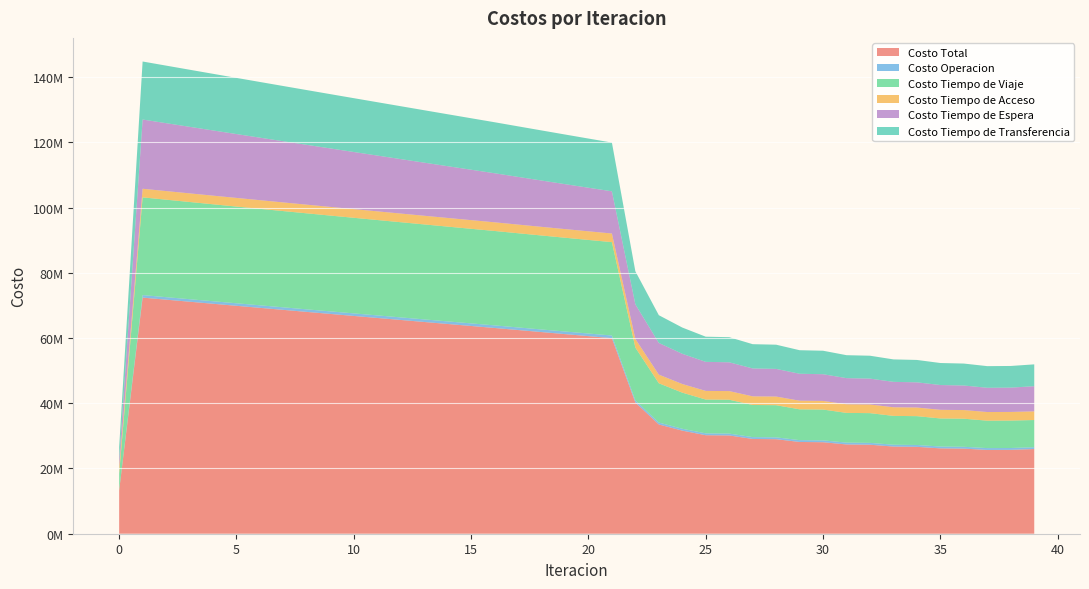

Reading left to right, transcribe all the data shown in this chart.

Costo Total: 13270452.3	72392954.9	71763219.0	71133960.3	70506405.5	69880020.8	69254581.2	68631175.8	68009604.6	67389918.6	66771775.6	66154664.5	65538419.2	64922464.4	64307549.3	63694400.0	63082387.4	62453716.0	61826847.7	61202446.5	60581327.0	59964527.0	40235383.5	33501108.6	31608439.6	30203353.7	30129795.6	29057420.1	28979319.9	28133639.2	28052839.9	27370398.8	27287969.0	26723727.7	26640379.4	26170083.9	26086462.5	25690426.8	25717722.9	25964544.4
Costo Operacion: 0.0	771436.2	773006.8	774596.3	776204.9	777832.8	779480.6	781148.8	782838.4	784550.4	786285.9	788046.4	789833.6	791649.3	793495.6	795375.1	797290.5	799120.4	800990.9	802905.0	804866.6	806879.9	633133.8	579412.0	571557.5	566947.2	568624.5	565487.1	567111.5	564995.6	566580.3	565080.9	566634.6	565511.0	567038.3	566145.7	567649.3	566894.2	566901.6	562672.2
Costo Tiempo de Viaje: 5130298.5	29963110.6	29882561.4	29803223.0	29726253.4	29651060.9	29577371.2	29506230.2	29437400.6	29370900.2	29306356.9	29243232.9	29181336.9	29120070.9	29060162.0	29002314.9	28945880.0	28877778.9	28811784.5	28748554.6	28688897.7	28633843.5	16203123.5	12057233.3	11075760.1	10370577.2	10386042.9	9849123.8	9860891.8	9440371.2	9449677.4	9110253.6	9117788.0	8835850.9	8841943.9	8603740.9	8608821.8	8403982.9	8406161.1	8332877.3
Costo Tiempo de Acceso: 1996950.2	2638787.5	2642580.6	2645959.8	2648938.1	2651527.0	2653735.9	2655572.7	2657043.9	2658154.5	2658908.5	2659308.5	2659356.1	2659051.8	2658394.9	2657383.7	2656015.3	2654285.9	2652190.6	2649723.6	2646877.7	2643644.6	2644181.6	2644863.2	2646336.2	2647444.1	2647717.8	2648489.0	2648660.7	2649229.1	2649314.1	2649758.5	2649768.7	2650136.8	2650083.8	2650420.0	2650313.5	2650646.0	2651065.5	2653852.3
Costo Tiempo de Espera: 2122973.0	21229730.2	20816576.6	20403581.2	19990718.9	19577968.5	19165312.0	18752733.7	18340219.7	17927757.7	17515336.1	17102944.6	16690573.0	16278211.7	15865851.0	15453481.4	15041093.0	14620745.3	14200192.3	13779341.4	13358087.5	12936306.6	10614865.1	9714007.7	9263169.0	8903304.7	8828364.9	8552298.1	8477930.8	8257072.8	8183434.5	8005175.9	7932507.8	7787664.8	7715948.7	7598450.6	7527750.6	7433028.7	7451359.3	7716143.2
Costo Tiempo de Transferencia: 4020230.6	17789890.3	17648493.6	17506600.1	17364290.3	17221631.5	17078681.5	16935490.3	16792101.9	16648555.8	16504888.1	16361132.1	16217319.5	16073480.8	15929645.9	15785844.9	15642108.6	15501785.5	15361689.5	15221921.8	15082597.5	14943852.4	10140079.4	8505592.5	8051616.7	7715080.5	7699045.5	7442022.1	7424725.0	7221970.5	7203833.5	7040129.9	7021269.9	6884564.2	6865364.8	6751326.7	6731927.3	6635875.0	6642235.4	6698999.4